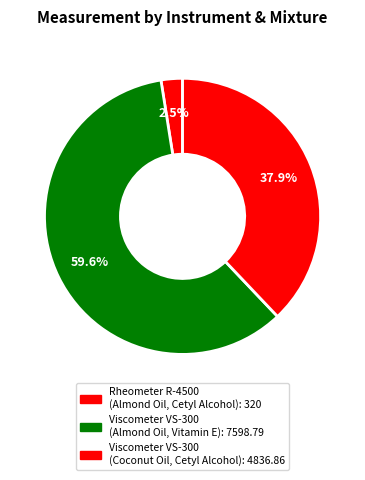

Count the number of slices in the pie.

3